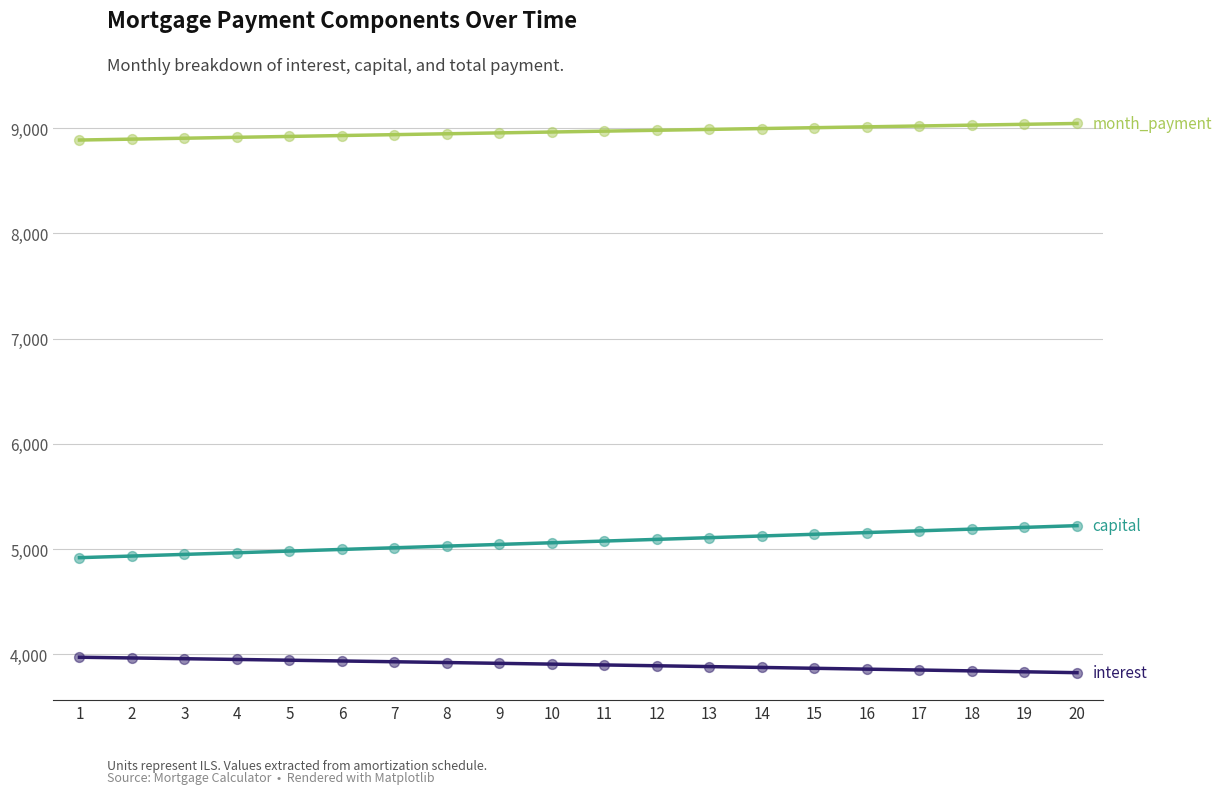

What is the total value across all series at 19?

18075.9